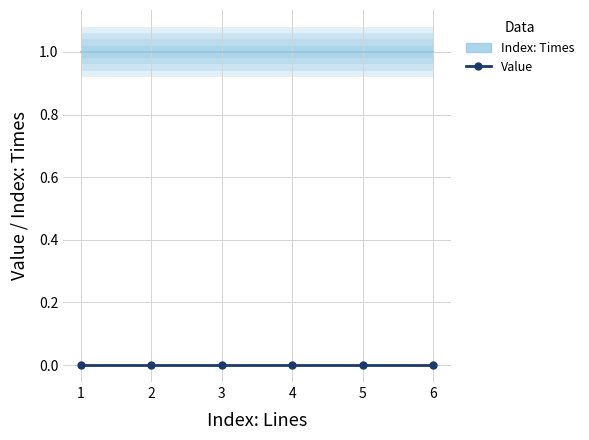

What is the difference between the highest and lowest values at 1?

1